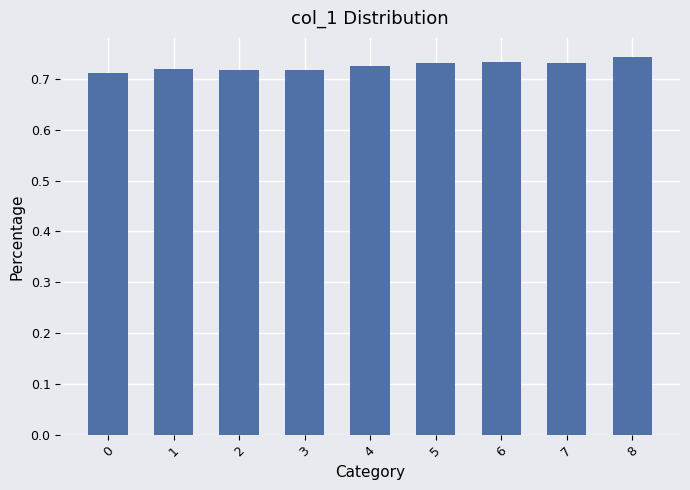

Which has a higher value, 8 or 0?

8